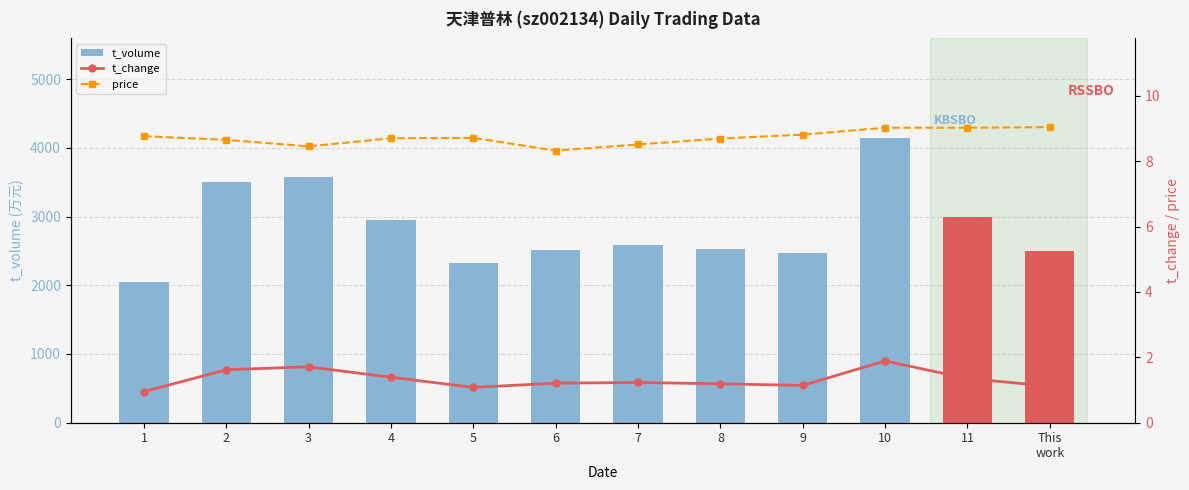

What is the label of the 2nd bar from the left?

2